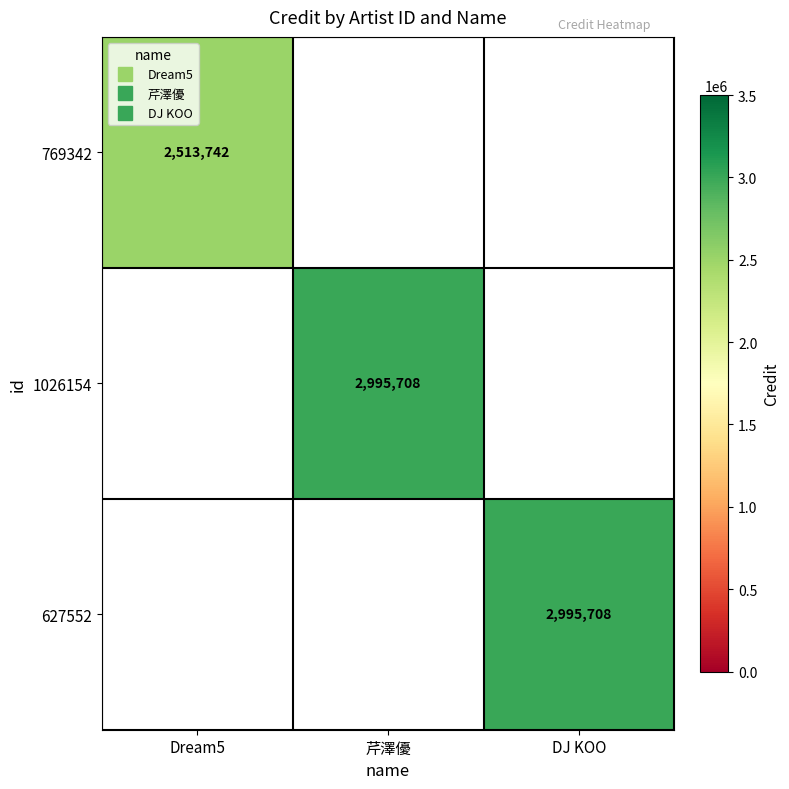

How many values in 769342 are above zero?

1